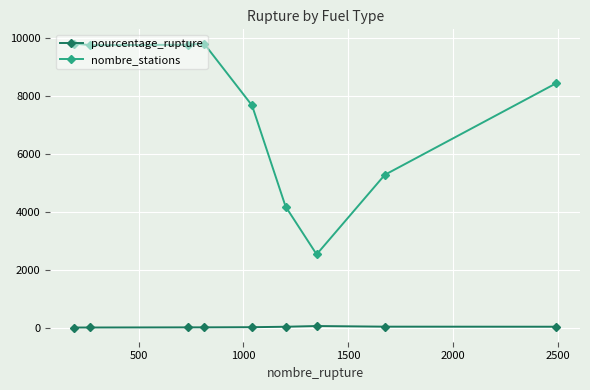

Rank the series by their maximum value, from highest to lowest.

nombre_stations, pourcentage_rupture